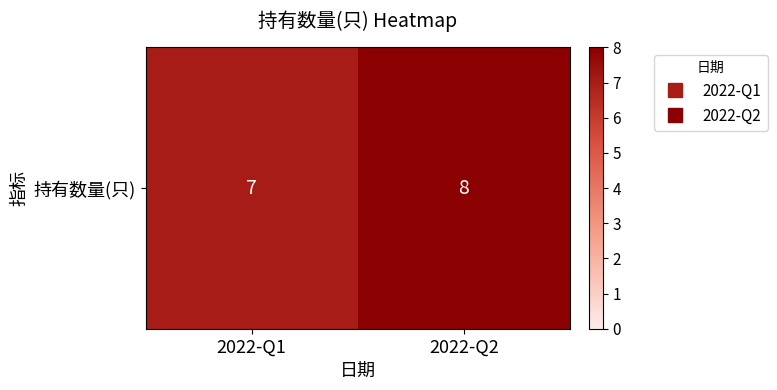

What is the change in value from 2022-Q1 to 2022-Q2?

+1